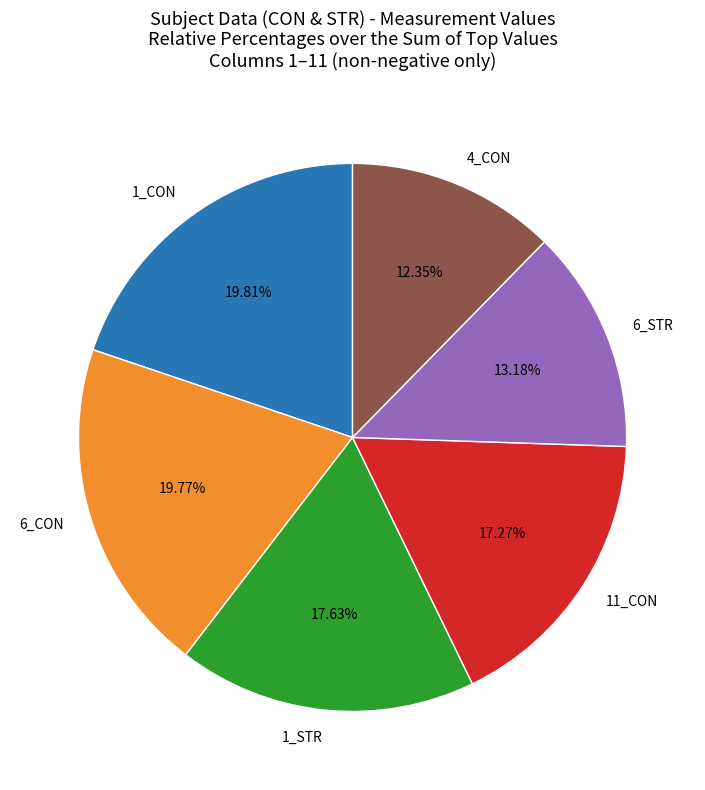

Is there any slice that represents more than half of the pie?

No